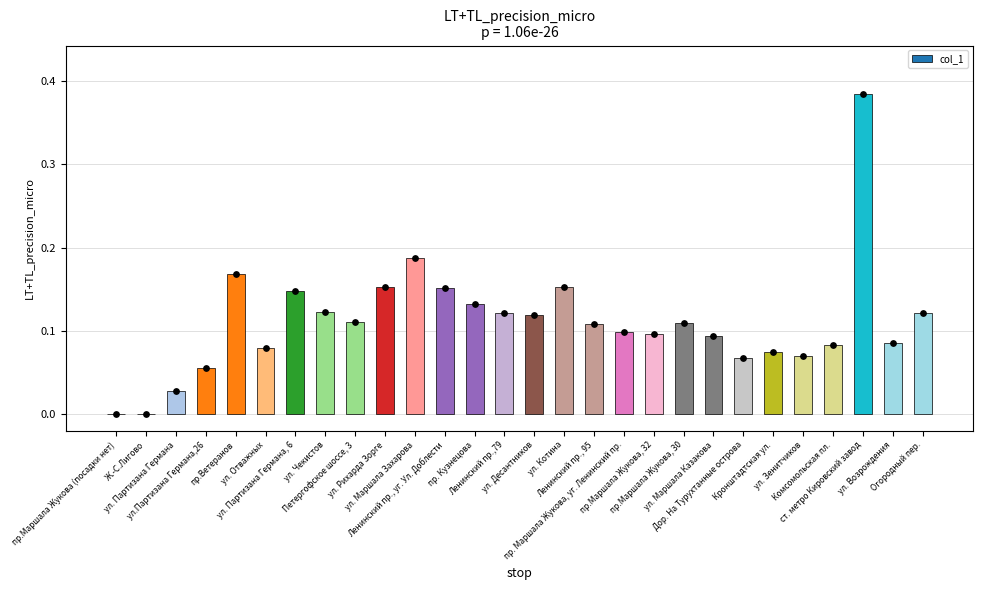

Which has a higher value, пр.Маршала Жукова, 30 or Ленинский пр., уг. Ул. Доблести?

Ленинский пр., уг. Ул. Доблести